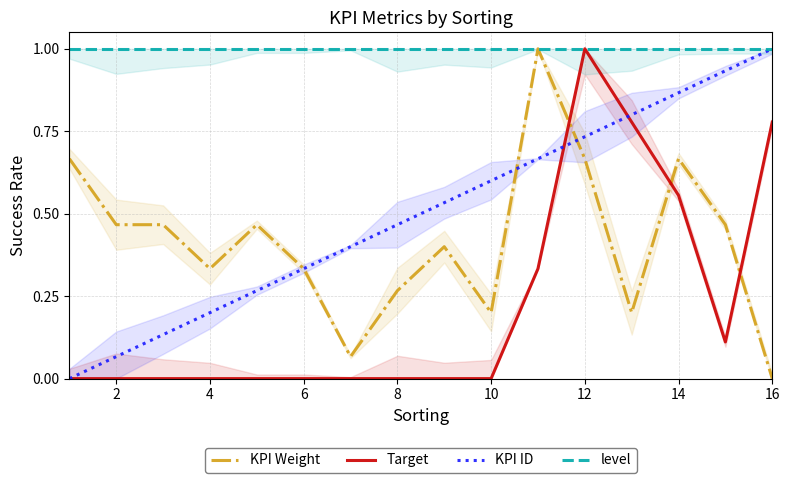

At how many categories does at least one series exceed 0?

16